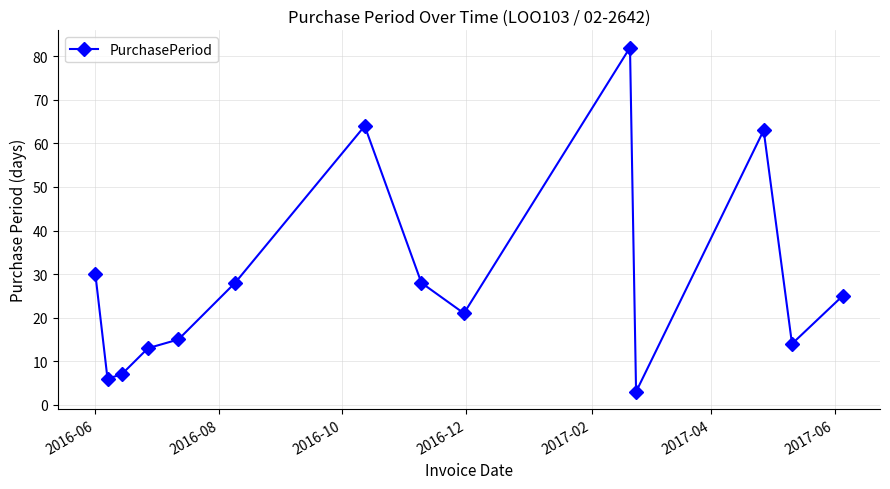

What is the smallest value displayed?

3